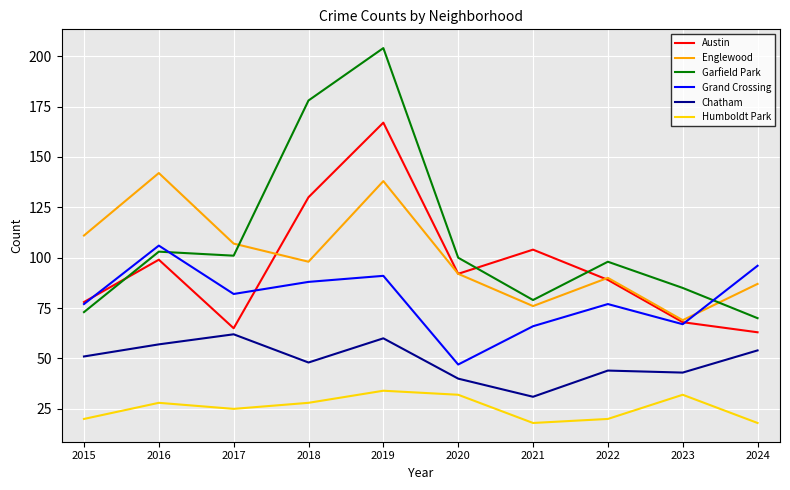

Reading left to right, what are all the values shown in this chart?

Austin: 2015=78	2016=99	2017=65	2018=130	2019=167	2020=92	2021=104	2022=89	2023=68	2024=63
Englewood: 2015=111	2016=142	2017=107	2018=98	2019=138	2020=92	2021=76	2022=90	2023=69	2024=87
Garfield Park: 2015=73	2016=103	2017=101	2018=178	2019=204	2020=100	2021=79	2022=98	2023=85	2024=70
Grand Crossing: 2015=77	2016=106	2017=82	2018=88	2019=91	2020=47	2021=66	2022=77	2023=67	2024=96
Chatham: 2015=51	2016=57	2017=62	2018=48	2019=60	2020=40	2021=31	2022=44	2023=43	2024=54
Humboldt Park: 2015=20	2016=28	2017=25	2018=28	2019=34	2020=32	2021=18	2022=20	2023=32	2024=18